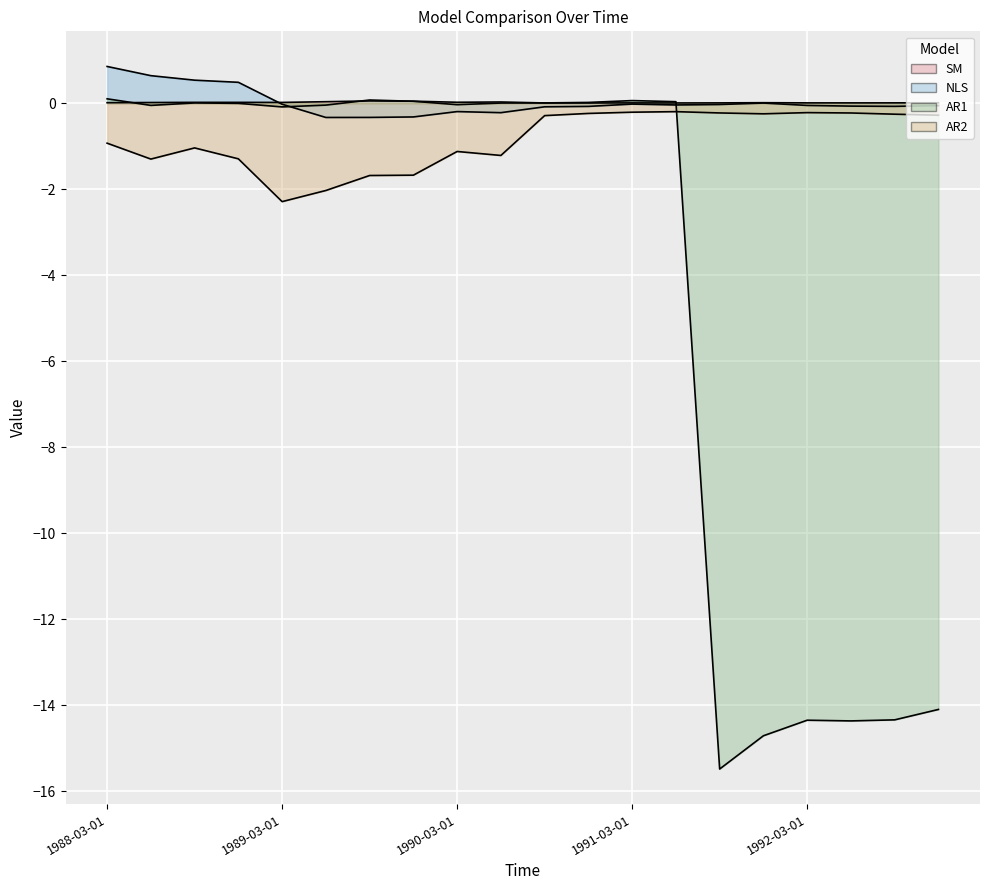

True or false: SM and AR2 intersect in this chart.

False